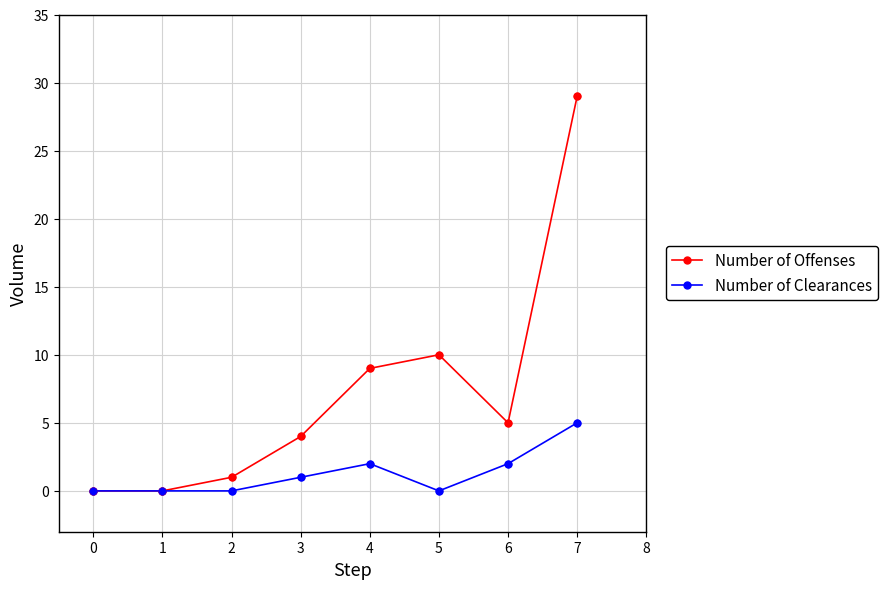

What are all the series names shown in the legend?

Number of Offenses, Number of Clearances